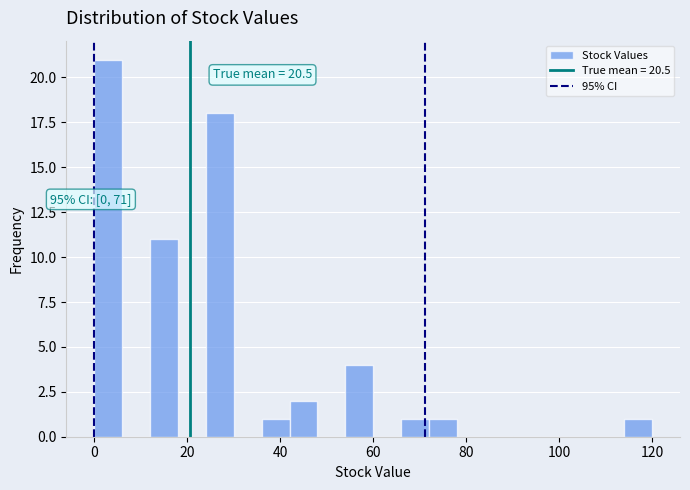

Read against the x-axis, roughly where is the centre of the tallest bar?

4